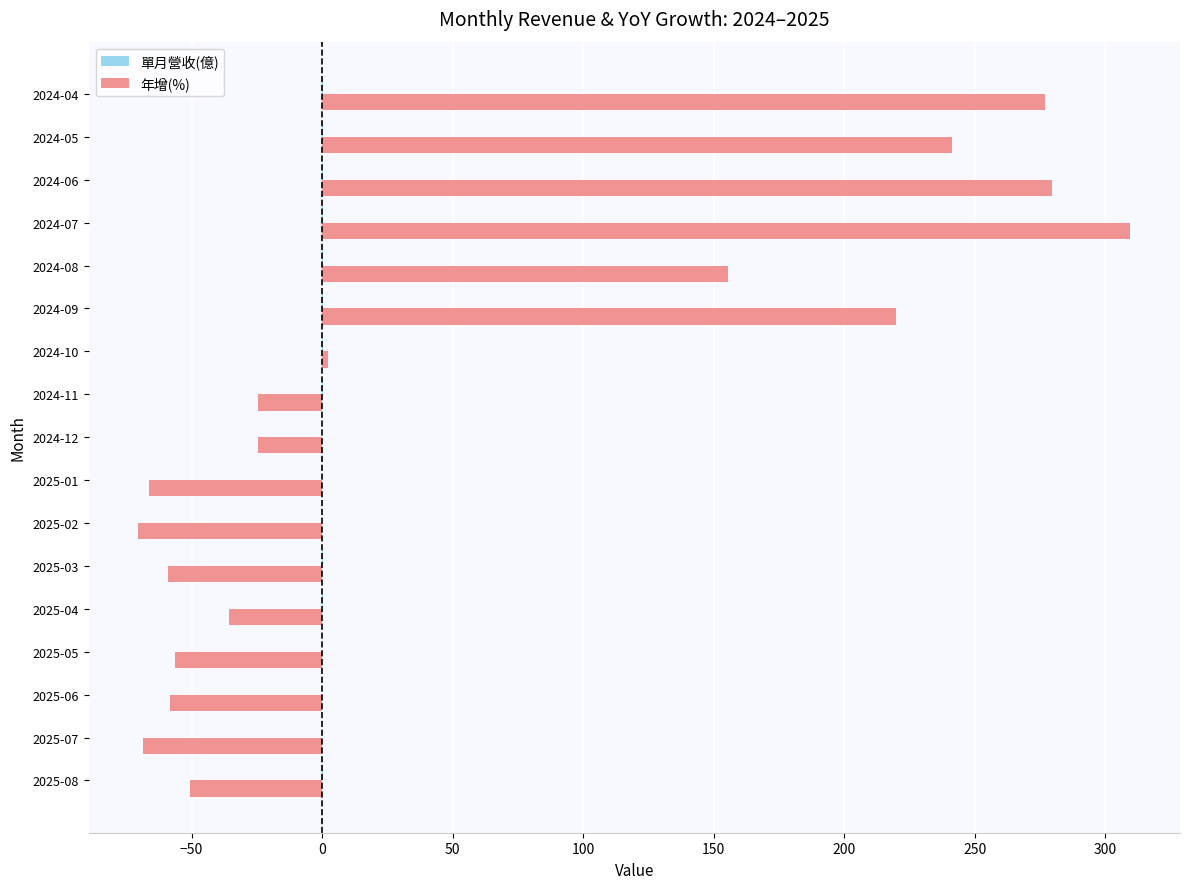

Which series has the largest total across all categories?

年增(%)